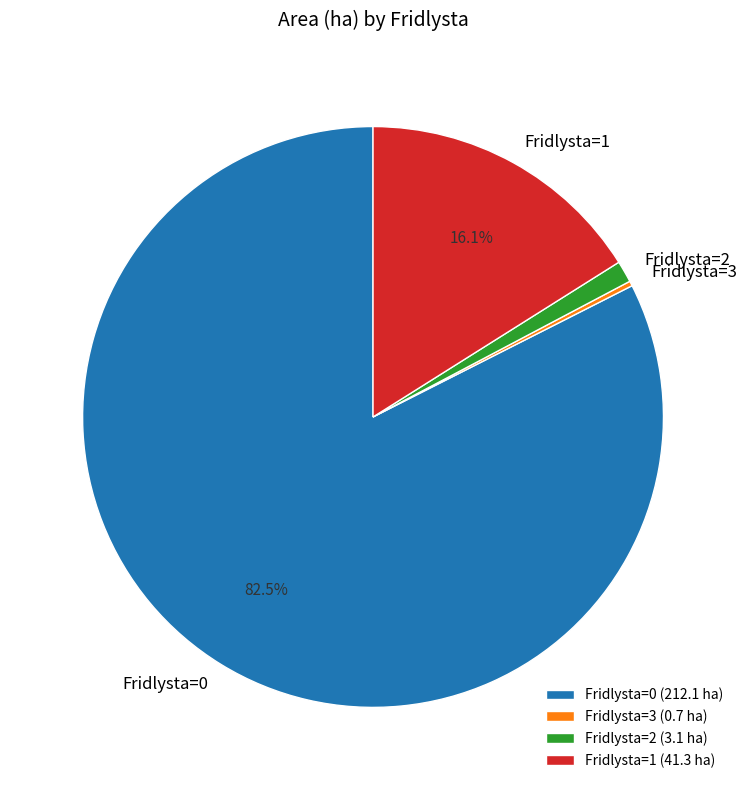

Which has a higher value, Fridlysta=1 or Fridlysta=2?

Fridlysta=1